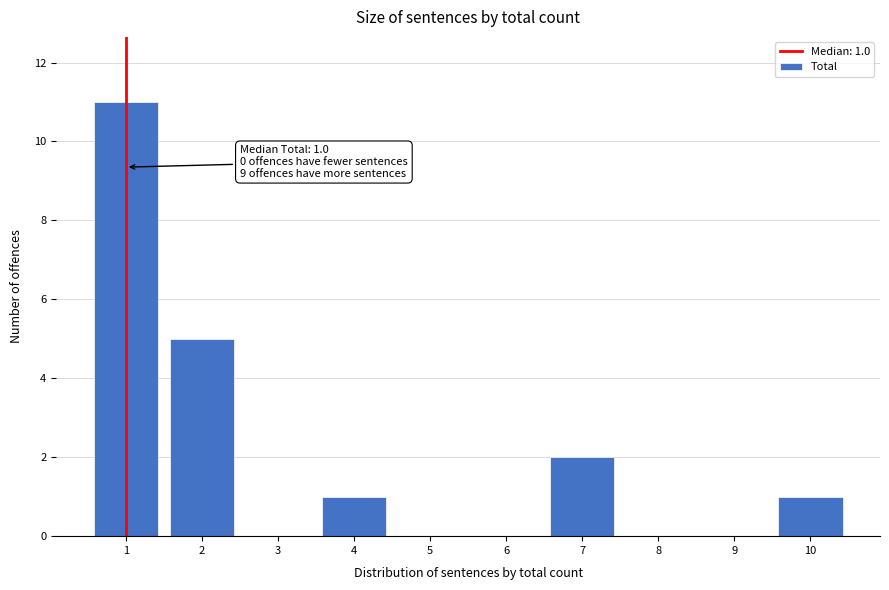

Reading left to right, transcribe all the data shown in this chart.

1=11	2=5	3=0	4=1	5=0	6=0	7=2	8=0	9=0	10=1